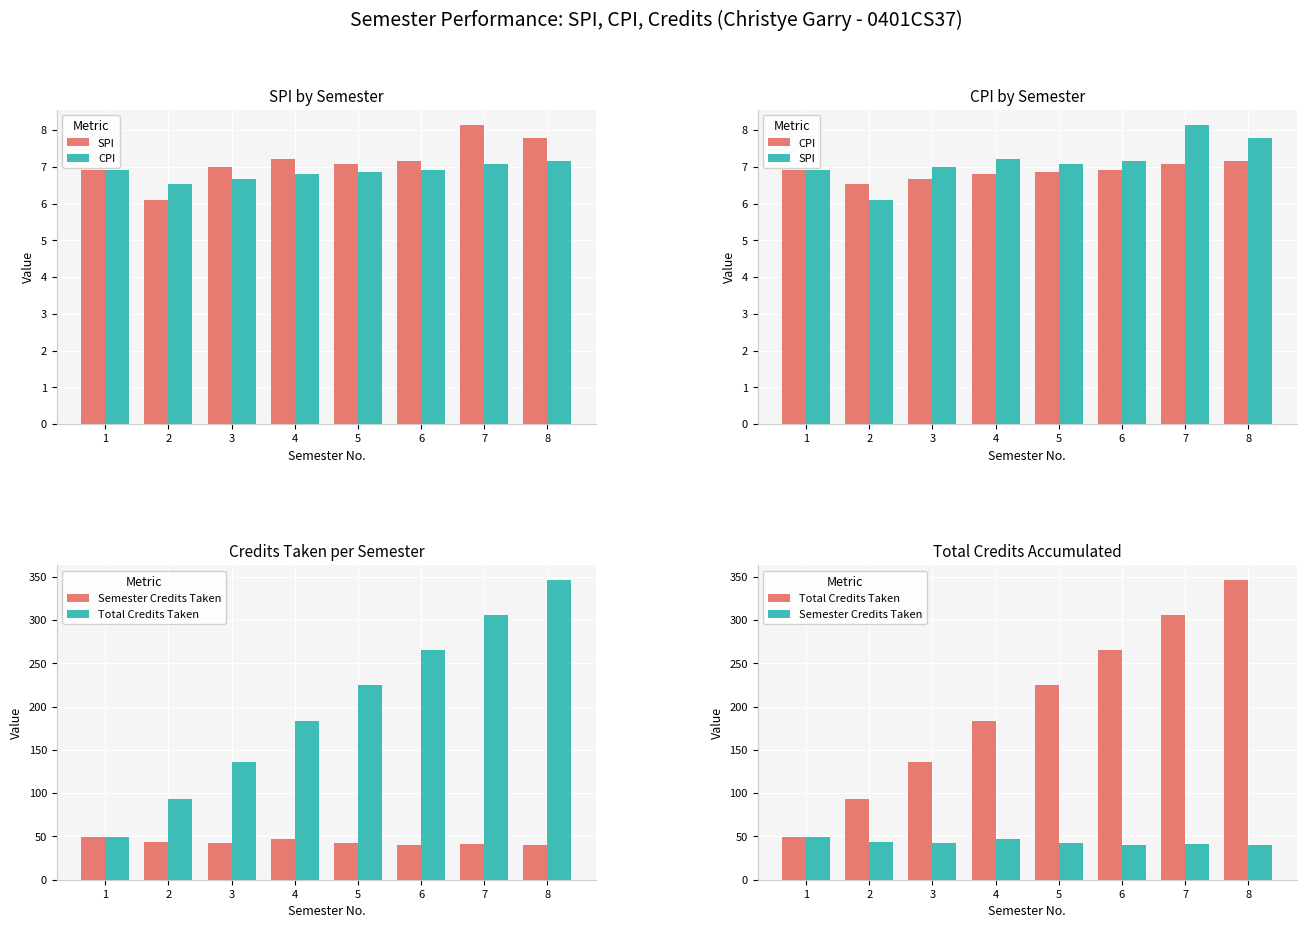

At which label does Semester Credits Taken reach its minimum?

6